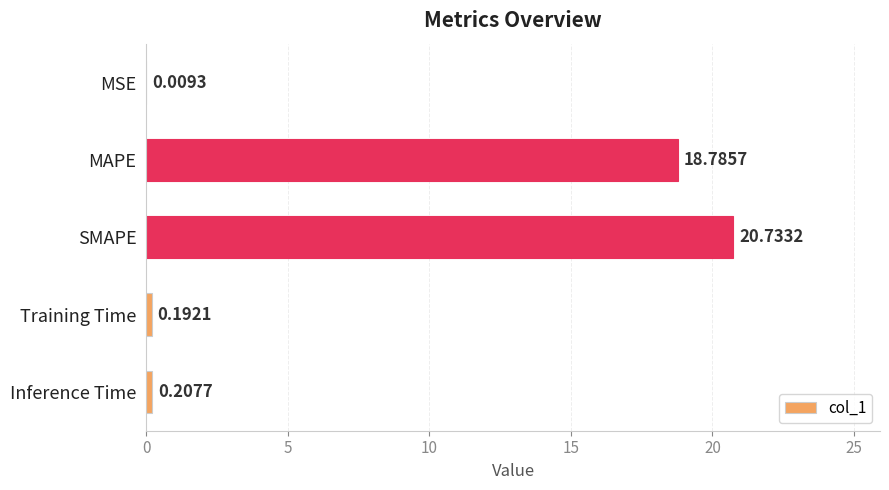

What is the change in value from SMAPE to Training Time?

-20.5